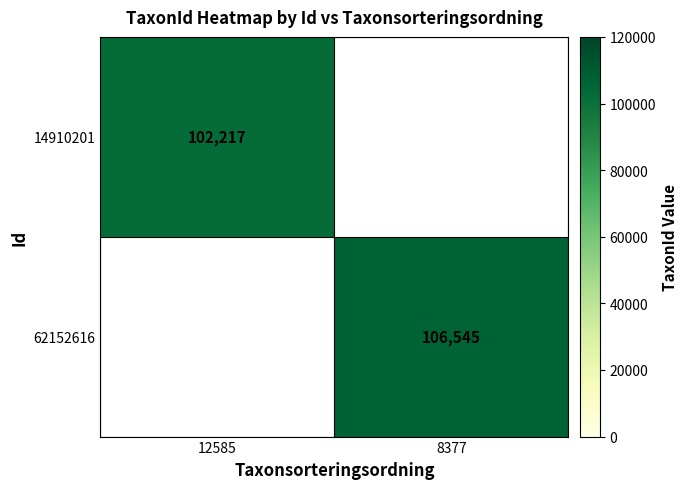

The 14910201 series shows 102217 at 12585. True or false?

True